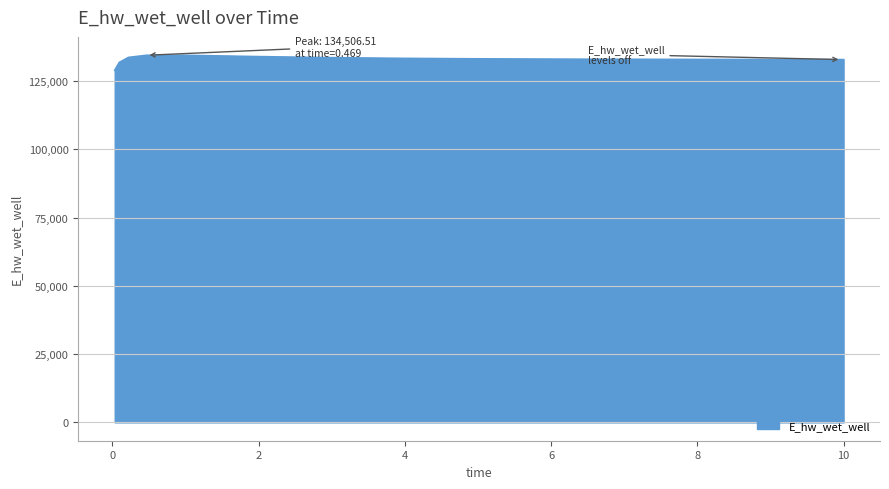

What is the greatest value displayed?

134506.5